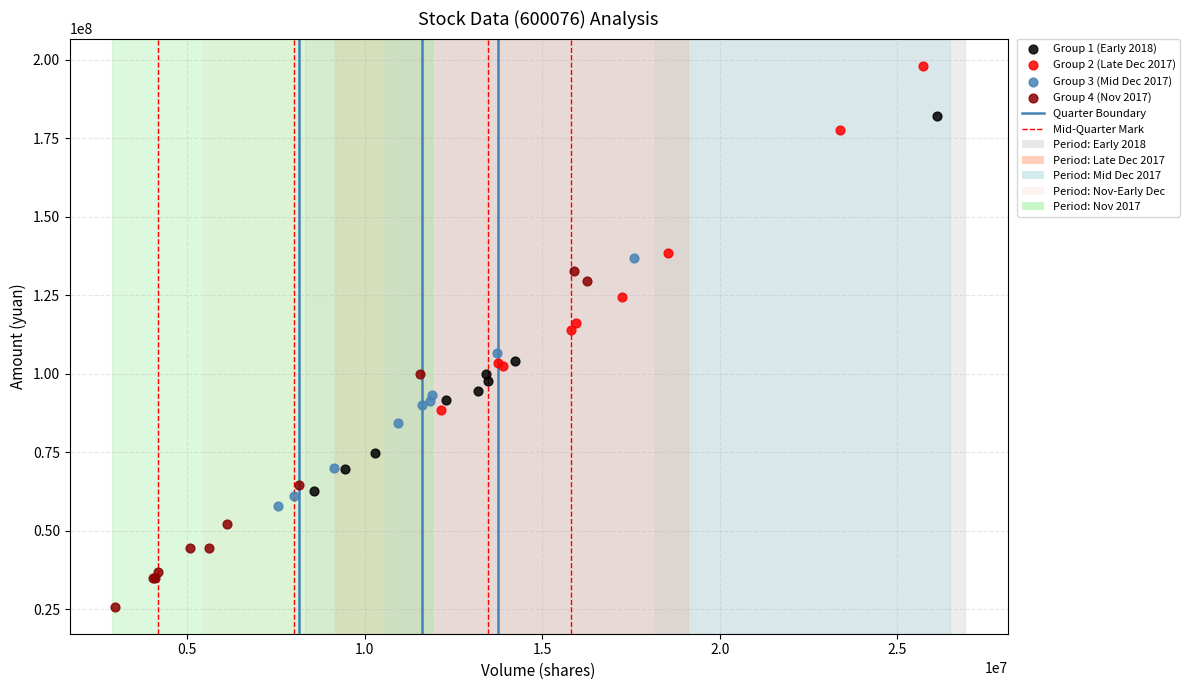

Which series contains the highest Y value?

Group 2 (Late Dec 2017)